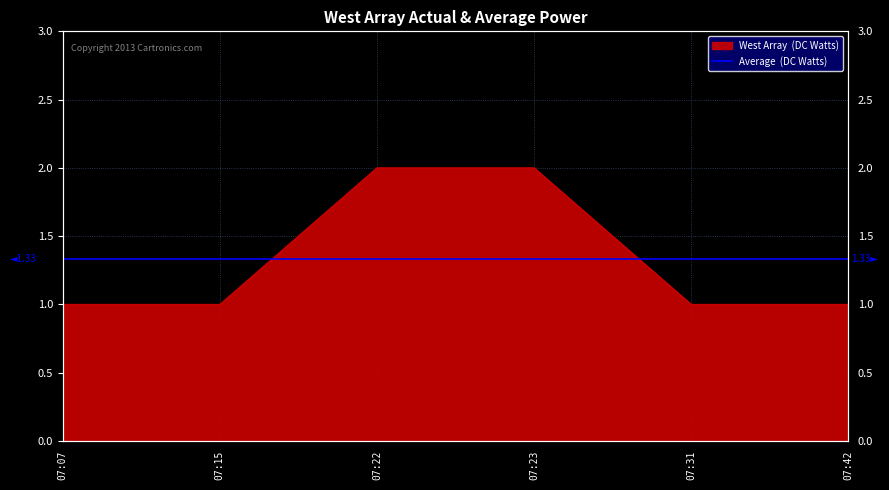

The chart shows a value of 2 at 07:31. True or false?

False